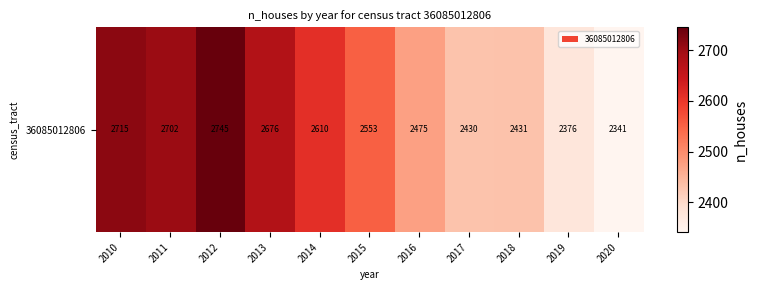

Reading left to right, what are all the values shown in this chart?

2010=2715	2011=2702	2012=2745	2013=2676	2014=2610	2015=2553	2016=2475	2017=2430	2018=2431	2019=2376	2020=2341